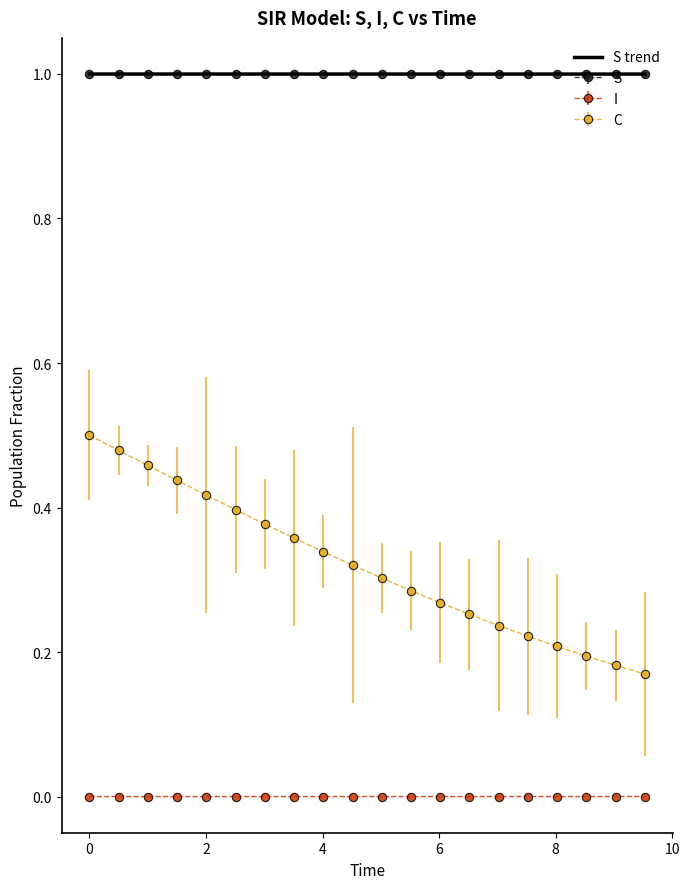

True or false: C and S cross at least once.

False